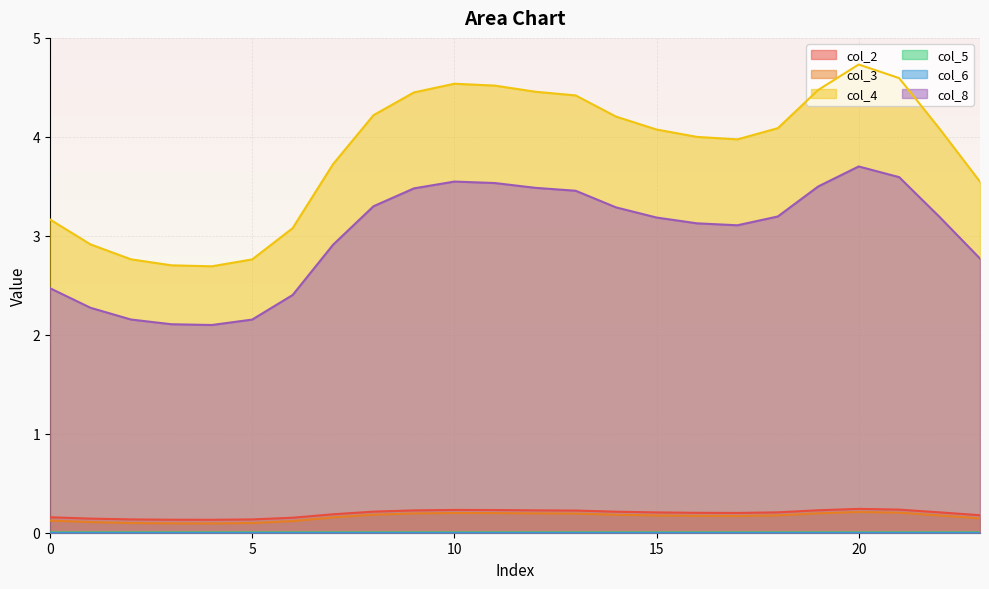

How many interior local valleys does the col_5 series have?

2